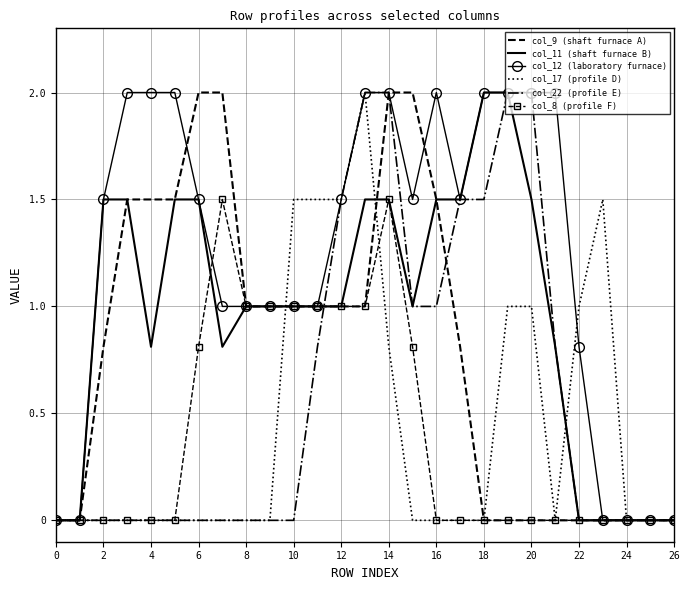

What is the maximum value shown in the chart?

2.0